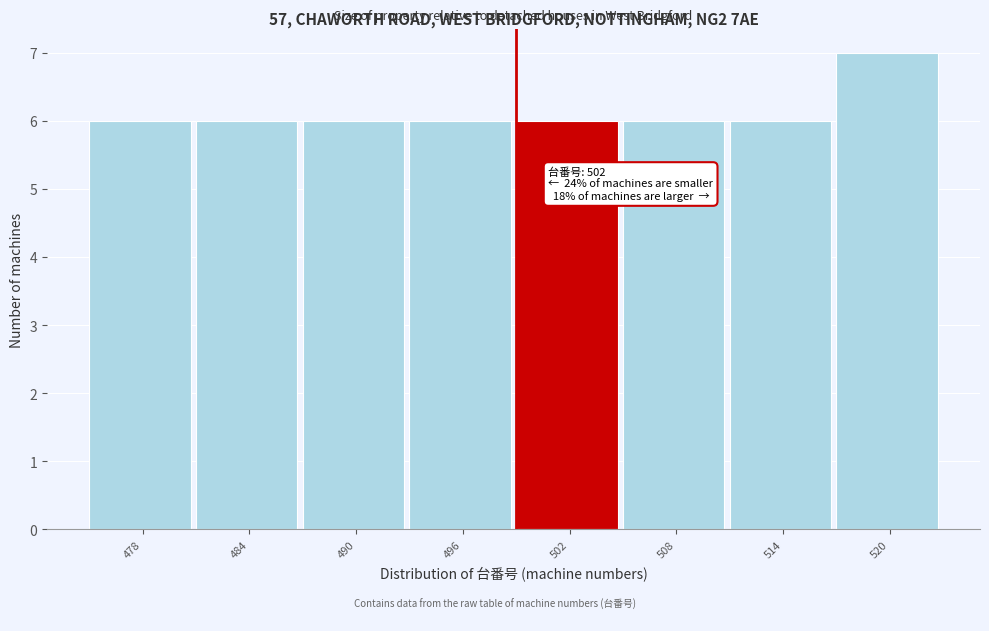

Reading left to right, extract all data points from this chart.

6	6	6	6	6	6	6	7